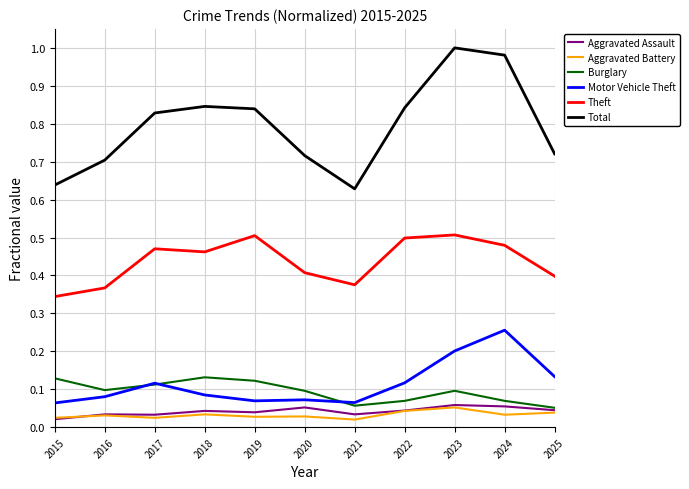

Which category has the highest value in the Motor Vehicle Theft series?

2024